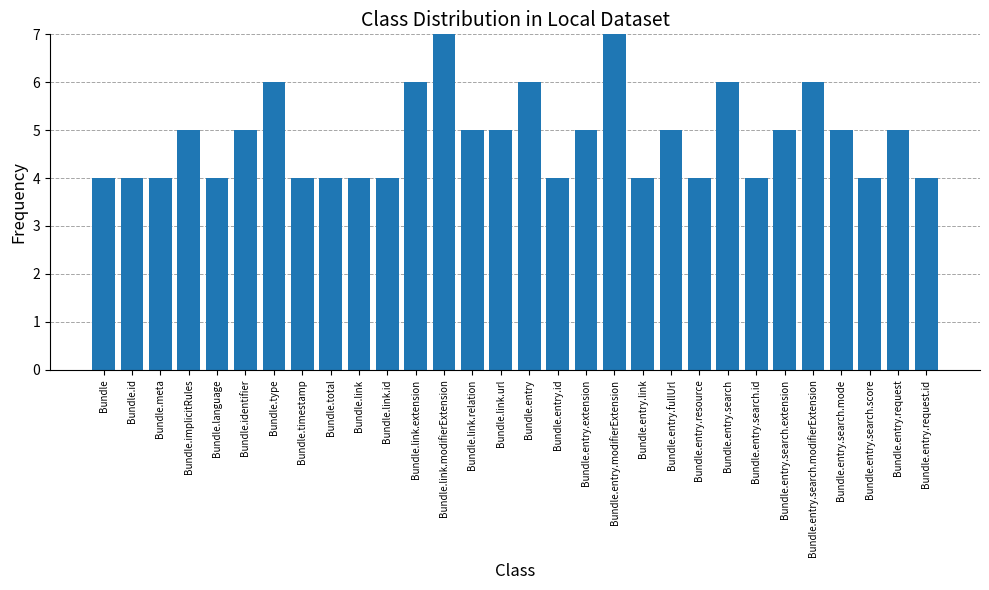

What value does the data have at Bundle.link.extension?

6